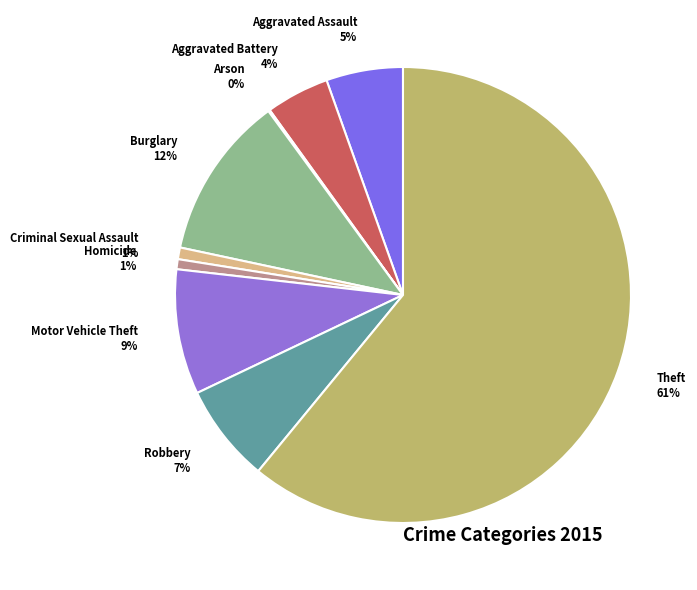

To the nearest percent, what is the combined percentage of Aggravated Assault and Homicide?

6%